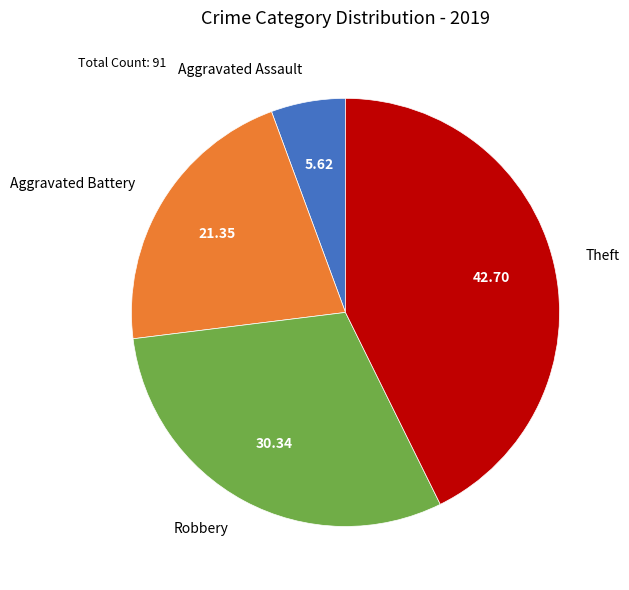

The Aggravated Battery slice represents 21% of the pie. True or false?

True